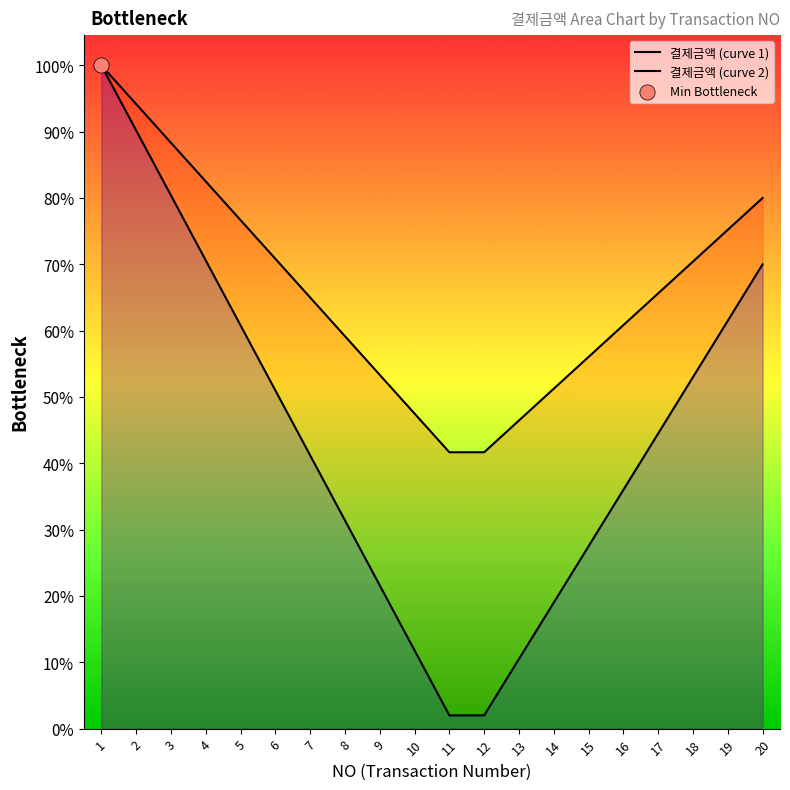

Which series has the widest spread of Y values?

결제금액 (curve 2)